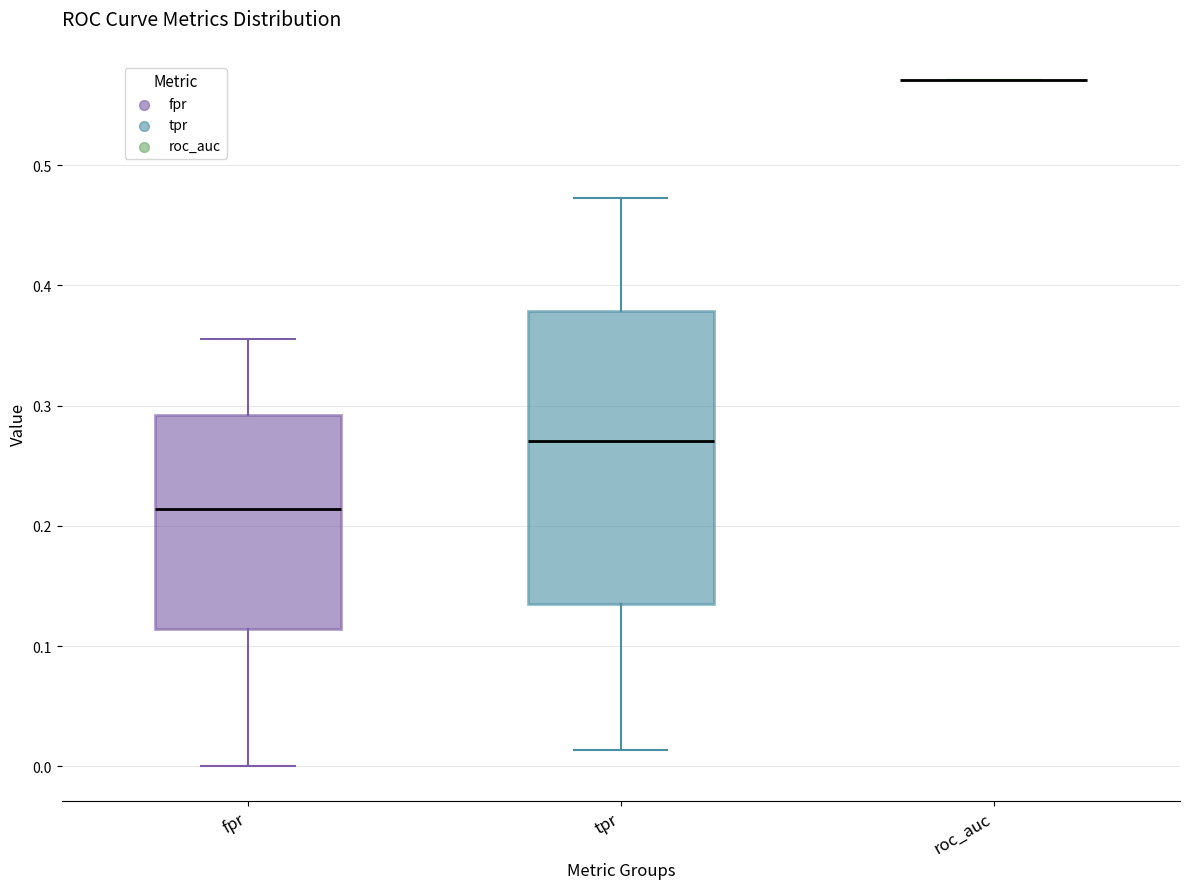

Reading left to right, read every box against the y-axis: the position of its median line, the range the box covers, and the ends of its whiskers. The values are not printed on the chart, so give them approximately, as read against the axis.

fpr: median 0.21, box 0.11 to 0.29, whiskers 0.00 to 0.36
tpr: median 0.27, box 0.14 to 0.38, whiskers 0.01 to 0.47
roc_auc: box collapsed to a line at 0.57, whiskers 0.57 to 0.57